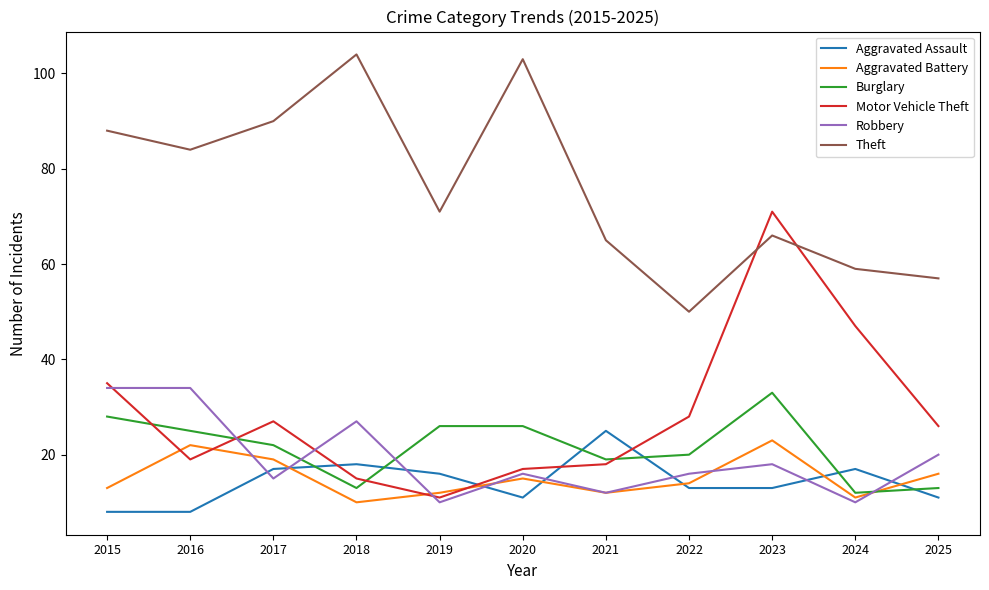

What is the minimum value shown in the chart?

8